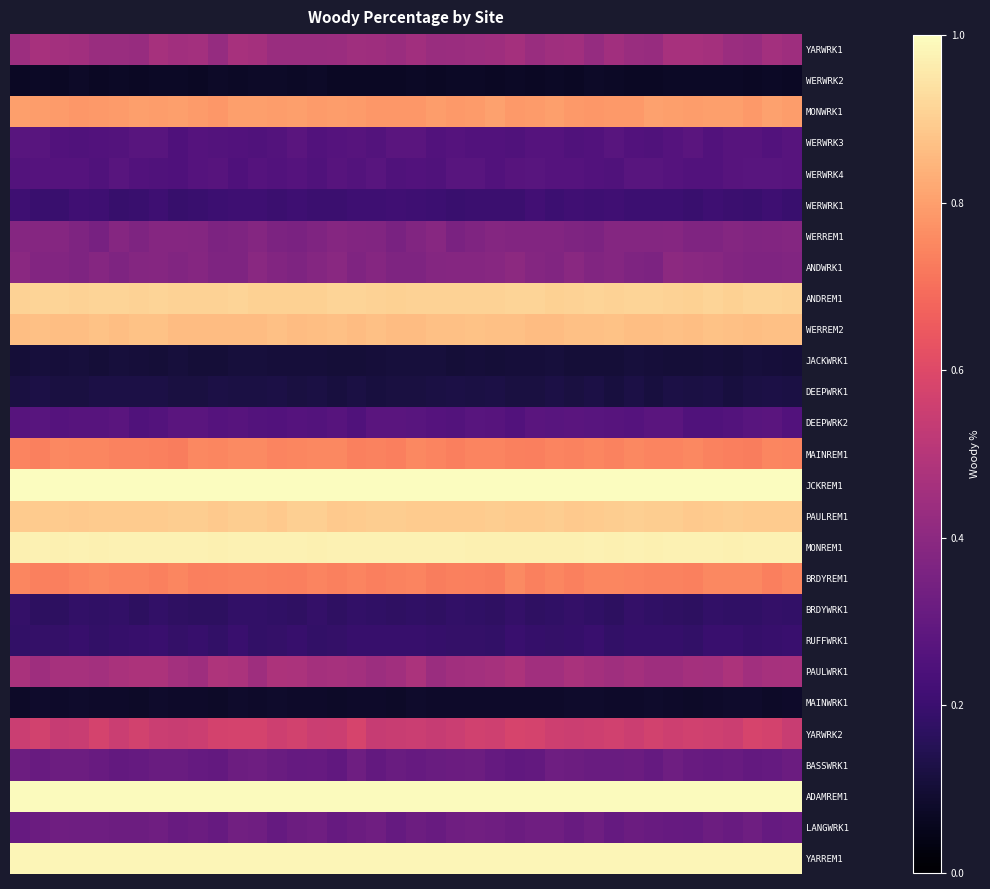

Reading left to right, what are all the values shown in this chart?

YARWRK1: 0.4	0.5	0.5	0.5	0.4	0.4	0.4	0.5	0.5	0.5	0.4	0.5	0.5	0.4	0.4	0.4	0.4	0.4	0.4	0.4	0.5	0.4	0.4	0.4	0.4	0.5	0.4	0.4	0.4	0.4	0.5	0.4	0.4	0.5	0.5	0.5	0.4	0.4	0.5	0.4
WERWRK2: 0.1	0.1	0.1	0.1	0.1	0.1	0.1	0.1	0.1	0.1	0.1	0.1	0.1	0.1	0.1	0.1	0.1	0.1	0.1	0.1	0.1	0.1	0.1	0.1	0.1	0.1	0.1	0.1	0.1	0.1	0.1	0.1	0.1	0.1	0.1	0.1	0.1	0.1	0.1	0.1
MONWRK1: 0.8	0.8	0.8	0.8	0.8	0.8	0.8	0.8	0.8	0.8	0.8	0.8	0.8	0.8	0.8	0.8	0.8	0.8	0.8	0.8	0.8	0.8	0.8	0.8	0.8	0.8	0.8	0.8	0.8	0.8	0.8	0.8	0.8	0.8	0.8	0.8	0.8	0.8	0.8	0.8
WERWRK3: 0.3	0.3	0.3	0.3	0.3	0.3	0.3	0.3	0.2	0.3	0.3	0.3	0.3	0.3	0.3	0.3	0.3	0.3	0.3	0.3	0.3	0.3	0.3	0.3	0.3	0.3	0.3	0.3	0.3	0.3	0.3	0.3	0.3	0.3	0.3	0.3	0.3	0.3	0.3	0.3
WERWRK4: 0.3	0.3	0.3	0.3	0.3	0.3	0.3	0.3	0.2	0.3	0.3	0.2	0.3	0.3	0.3	0.3	0.3	0.3	0.3	0.3	0.3	0.3	0.3	0.3	0.3	0.3	0.3	0.3	0.3	0.3	0.3	0.3	0.3	0.3	0.3	0.3	0.3	0.3	0.3	0.3
WERWRK1: 0.2	0.2	0.2	0.2	0.2	0.2	0.2	0.2	0.2	0.2	0.2	0.2	0.2	0.2	0.2	0.2	0.2	0.2	0.2	0.2	0.2	0.2	0.2	0.2	0.2	0.2	0.2	0.2	0.2	0.2	0.2	0.2	0.2	0.2	0.2	0.2	0.2	0.2	0.2	0.2
WERREM1: 0.4	0.4	0.4	0.4	0.4	0.4	0.4	0.4	0.4	0.4	0.4	0.4	0.4	0.4	0.4	0.4	0.4	0.4	0.4	0.4	0.4	0.4	0.4	0.4	0.4	0.4	0.4	0.4	0.4	0.4	0.4	0.4	0.4	0.4	0.4	0.4	0.4	0.4	0.4	0.4
ANDWRK1: 0.4	0.4	0.4	0.4	0.4	0.4	0.4	0.4	0.4	0.4	0.4	0.4	0.4	0.4	0.4	0.4	0.4	0.4	0.4	0.4	0.4	0.4	0.4	0.4	0.4	0.4	0.4	0.4	0.4	0.4	0.4	0.4	0.4	0.4	0.4	0.4	0.4	0.4	0.4	0.4
ANDREM1: 0.9	0.9	0.9	0.9	0.9	0.9	0.9	0.9	0.9	0.9	0.9	0.9	0.9	0.9	0.9	0.9	0.9	0.9	0.9	0.9	0.9	0.9	0.9	0.9	0.9	0.9	0.9	0.9	0.9	0.9	0.9	0.9	0.9	0.9	0.9	0.9	0.9	0.9	0.9	0.9
WERREM2: 0.9	0.9	0.9	0.9	0.9	0.9	0.9	0.9	0.9	0.9	0.9	0.9	0.9	0.9	0.9	0.9	0.9	0.9	0.9	0.9	0.9	0.9	0.9	0.9	0.9	0.9	0.9	0.9	0.9	0.9	0.9	0.9	0.9	0.9	0.9	0.9	0.9	0.9	0.9	0.9
JACKWRK1: 0.1	0.1	0.1	0.1	0.1	0.1	0.1	0.1	0.1	0.1	0.1	0.1	0.1	0.1	0.1	0.1	0.1	0.1	0.1	0.1	0.1	0.1	0.1	0.1	0.1	0.1	0.1	0.1	0.1	0.1	0.1	0.1	0.1	0.1	0.1	0.1	0.1	0.1	0.1	0.1
DEEPWRK1: 0.1	0.1	0.1	0.1	0.1	0.1	0.1	0.1	0.1	0.1	0.1	0.1	0.1	0.1	0.1	0.1	0.1	0.1	0.1	0.1	0.1	0.1	0.1	0.1	0.1	0.1	0.1	0.1	0.1	0.1	0.1	0.1	0.1	0.1	0.1	0.1	0.1	0.1	0.1	0.1
DEEPWRK2: 0.3	0.3	0.3	0.3	0.3	0.3	0.3	0.3	0.3	0.3	0.3	0.3	0.3	0.3	0.3	0.3	0.3	0.3	0.3	0.3	0.3	0.3	0.3	0.3	0.3	0.3	0.3	0.3	0.3	0.3	0.3	0.3	0.3	0.3	0.3	0.3	0.3	0.3	0.3	0.3
MAINREM1: 0.7	0.7	0.8	0.7	0.7	0.7	0.7	0.7	0.7	0.8	0.7	0.8	0.8	0.7	0.7	0.8	0.8	0.7	0.7	0.7	0.8	0.7	0.7	0.7	0.7	0.7	0.7	0.7	0.7	0.7	0.7	0.8	0.7	0.7	0.8	0.7	0.7	0.7	0.7	0.7
JCKREM1: 1.0	1.0	1.0	1.0	1.0	1.0	1.0	1.0	1.0	1.0	1.0	1.0	1.0	1.0	1.0	1.0	1.0	1.0	1.0	1.0	1.0	1.0	1.0	1.0	1.0	1.0	1.0	1.0	1.0	1.0	1.0	1.0	1.0	1.0	1.0	1.0	1.0	1.0	1.0	1.0
PAULREM1: 0.9	0.9	0.9	0.9	0.9	0.9	0.9	0.9	0.9	0.9	0.9	0.9	0.9	0.9	0.9	0.9	0.9	0.9	0.9	0.9	0.9	0.9	0.9	0.9	0.9	0.9	0.9	0.9	0.9	0.9	0.9	0.9	0.9	0.9	0.9	0.9	0.9	0.9	0.9	0.9
MONREM1: 1.0	1.0	1.0	1.0	1.0	1.0	1.0	1.0	1.0	1.0	1.0	1.0	1.0	1.0	1.0	1.0	1.0	1.0	1.0	1.0	1.0	1.0	1.0	1.0	1.0	1.0	1.0	1.0	1.0	1.0	1.0	1.0	1.0	1.0	1.0	1.0	1.0	1.0	1.0	1.0
BRDYREM1: 0.7	0.7	0.7	0.7	0.8	0.7	0.7	0.7	0.7	0.7	0.7	0.7	0.7	0.7	0.7	0.7	0.7	0.7	0.7	0.7	0.7	0.7	0.7	0.7	0.7	0.8	0.7	0.7	0.7	0.7	0.7	0.7	0.7	0.7	0.7	0.8	0.8	0.8	0.7	0.7
BRDYWRK1: 0.2	0.2	0.2	0.2	0.2	0.2	0.2	0.2	0.2	0.2	0.2	0.2	0.2	0.2	0.2	0.2	0.2	0.2	0.2	0.2	0.2	0.2	0.2	0.2	0.2	0.2	0.2	0.2	0.2	0.2	0.2	0.2	0.2	0.2	0.2	0.2	0.2	0.2	0.2	0.2
RUFFWRK1: 0.2	0.2	0.2	0.2	0.2	0.2	0.2	0.2	0.2	0.2	0.2	0.2	0.2	0.2	0.2	0.2	0.2	0.2	0.2	0.2	0.2	0.2	0.2	0.2	0.2	0.2	0.2	0.2	0.2	0.2	0.2	0.2	0.2	0.2	0.2	0.2	0.2	0.2	0.2	0.2
PAULWRK1: 0.5	0.4	0.5	0.5	0.5	0.5	0.5	0.5	0.5	0.4	0.5	0.5	0.4	0.5	0.5	0.5	0.5	0.5	0.4	0.5	0.5	0.4	0.5	0.5	0.5	0.5	0.5	0.5	0.5	0.5	0.4	0.5	0.4	0.4	0.5	0.5	0.5	0.5	0.5	0.5
MAINWRK1: 0.1	0.1	0.1	0.1	0.1	0.1	0.1	0.1	0.1	0.1	0.1	0.1	0.1	0.1	0.1	0.1	0.1	0.1	0.1	0.1	0.1	0.1	0.1	0.1	0.1	0.1	0.1	0.1	0.1	0.1	0.1	0.1	0.1	0.1	0.1	0.1	0.1	0.1	0.1	0.1
YARWRK2: 0.6	0.6	0.5	0.5	0.6	0.5	0.6	0.6	0.5	0.6	0.6	0.6	0.6	0.6	0.6	0.5	0.6	0.6	0.5	0.5	0.5	0.5	0.5	0.6	0.6	0.6	0.6	0.6	0.6	0.6	0.6	0.6	0.6	0.6	0.6	0.6	0.6	0.6	0.6	0.5
BASSWRK1: 0.3	0.3	0.3	0.3	0.3	0.3	0.3	0.3	0.3	0.3	0.3	0.3	0.3	0.3	0.3	0.3	0.3	0.3	0.3	0.3	0.3	0.3	0.3	0.3	0.3	0.3	0.3	0.3	0.3	0.3	0.3	0.3	0.3	0.3	0.3	0.3	0.3	0.3	0.3	0.3
ADAMREM1: 1.0	1.0	1.0	1.0	1.0	1.0	1.0	1.0	1.0	1.0	1.0	1.0	1.0	1.0	1.0	1.0	1.0	1.0	1.0	1.0	1.0	1.0	1.0	1.0	1.0	1.0	1.0	1.0	1.0	1.0	1.0	1.0	1.0	1.0	1.0	1.0	1.0	1.0	1.0	1.0
LANGWRK1: 0.3	0.3	0.3	0.3	0.3	0.3	0.3	0.3	0.3	0.3	0.3	0.3	0.3	0.3	0.3	0.3	0.3	0.3	0.3	0.3	0.3	0.3	0.3	0.3	0.3	0.3	0.3	0.3	0.3	0.3	0.3	0.3	0.3	0.3	0.3	0.3	0.3	0.3	0.3	0.3
YARREM1: 1.0	1.0	1.0	1.0	1.0	1.0	1.0	1.0	1.0	1.0	1.0	1.0	1.0	1.0	1.0	1.0	1.0	1.0	1.0	1.0	1.0	1.0	1.0	1.0	1.0	1.0	1.0	1.0	1.0	1.0	1.0	1.0	1.0	1.0	1.0	1.0	1.0	1.0	1.0	1.0